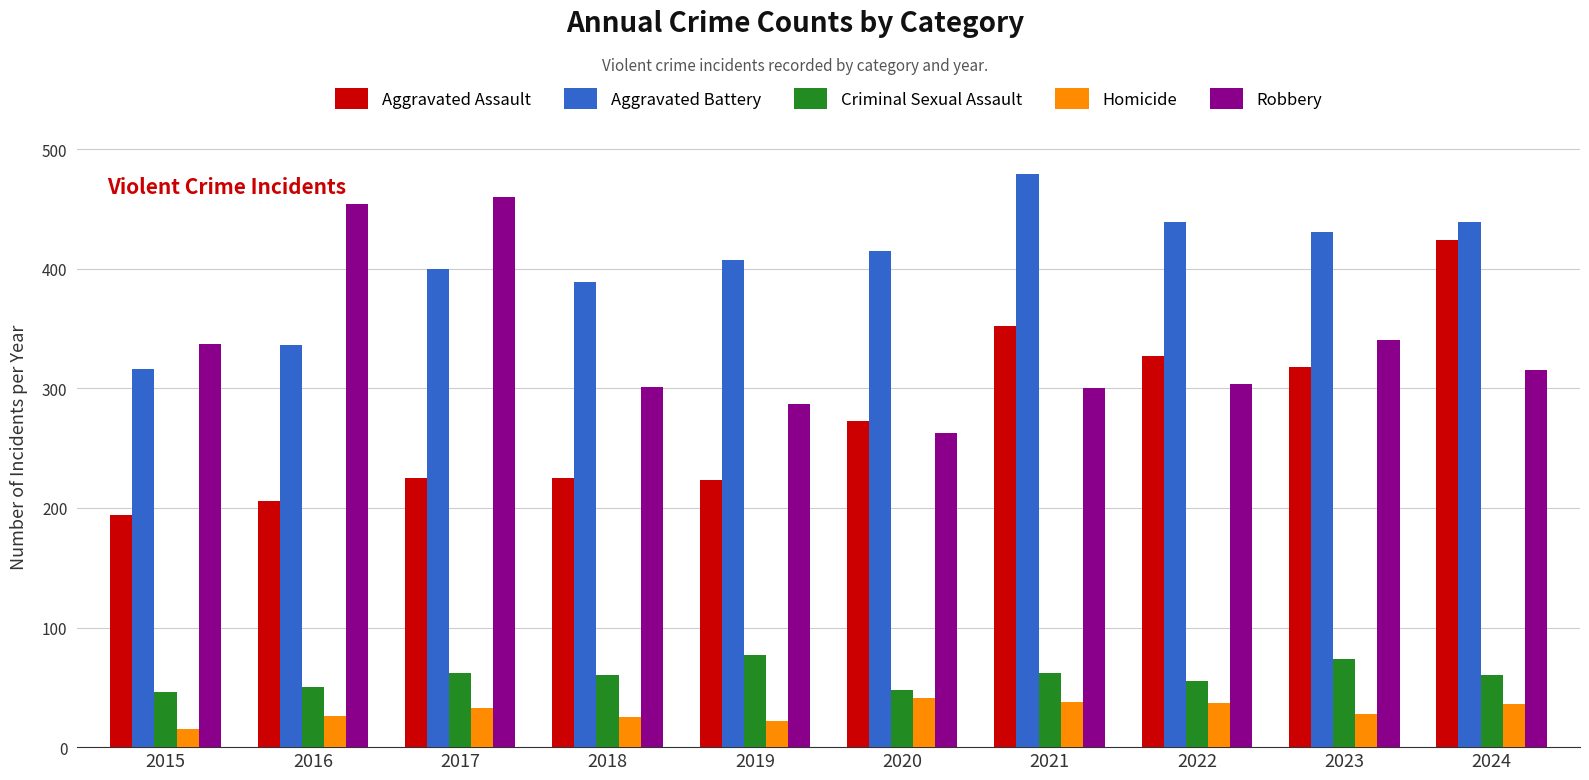

Which series has the widest spread of values?

Aggravated Assault